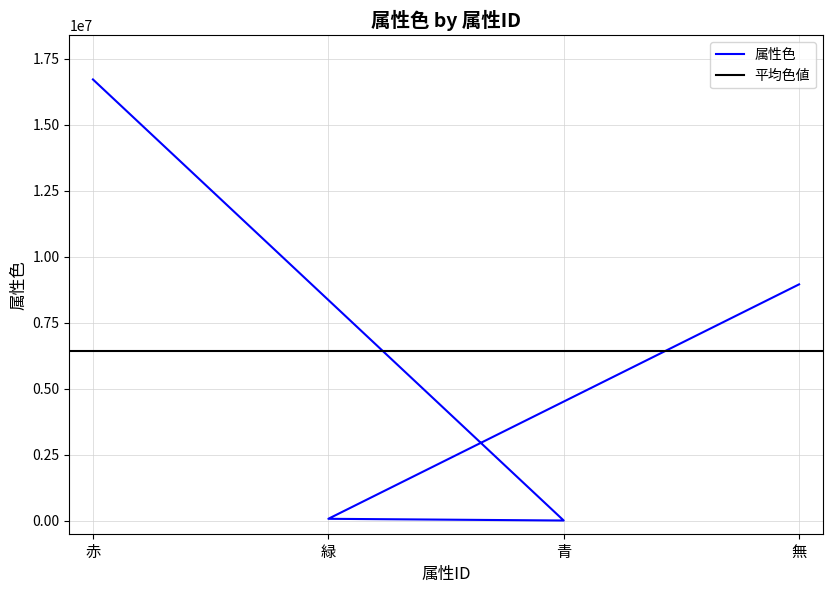

Reading left to right, list all the values displayed in this chart.

赤=16711680	緑=65280	青=255	無=8947848